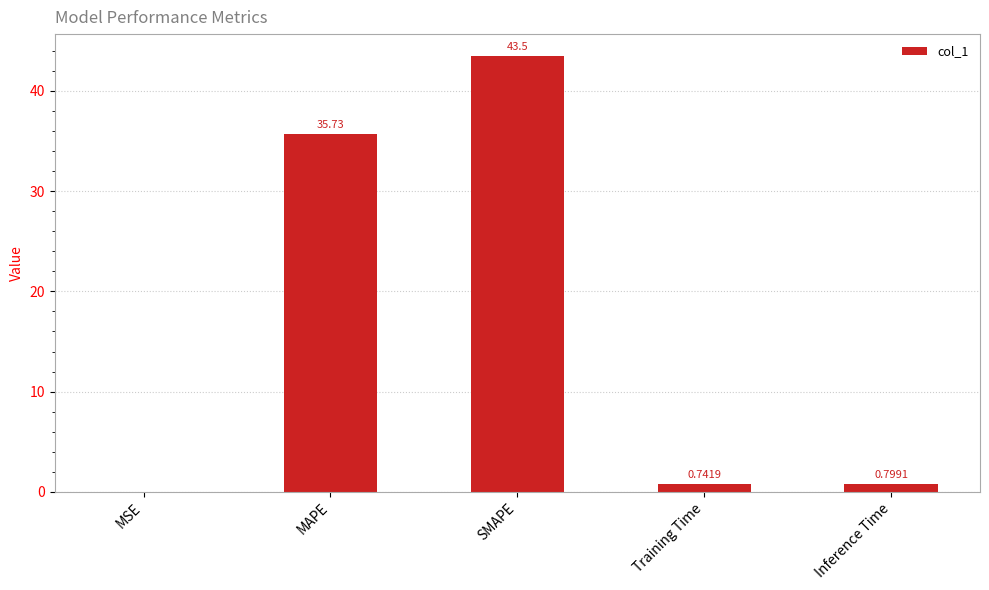

What is the change in value from MSE to Training Time?

+0.7